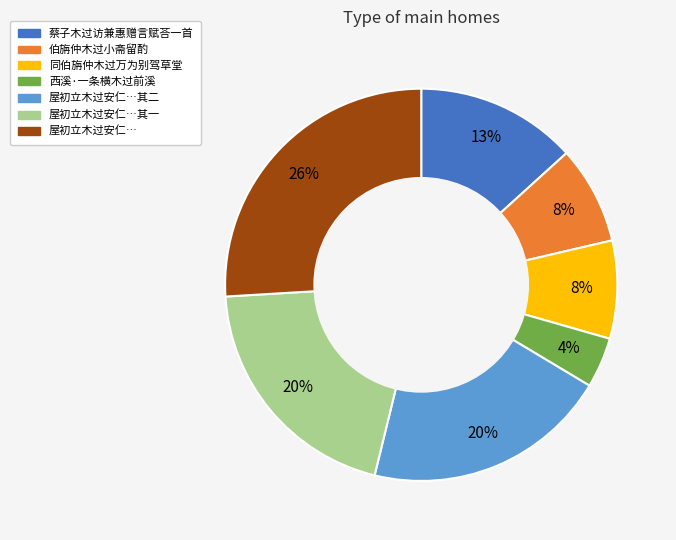

Does any single category account for the majority?

No